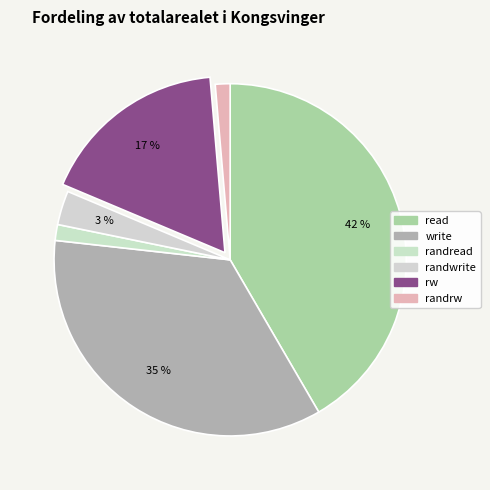

How many segments does this pie chart have?

6